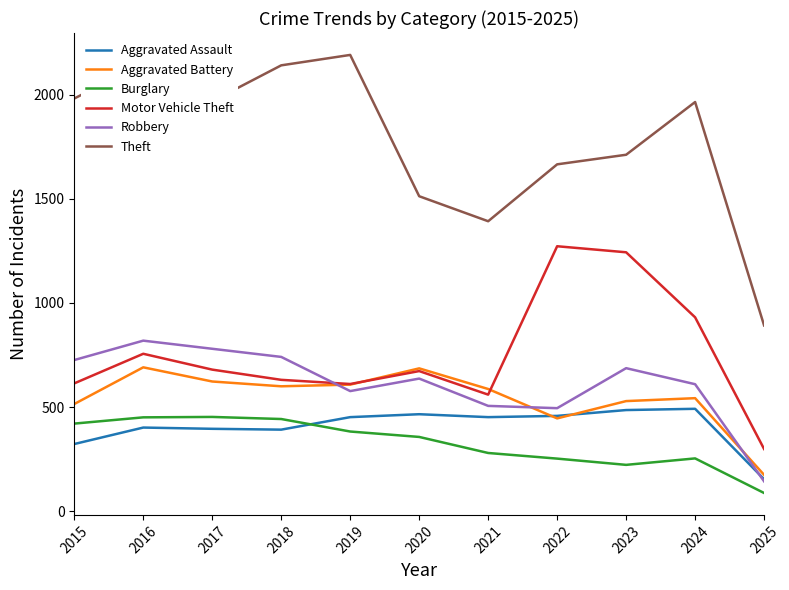

True or false: Burglary has more than 0 points higher than both neighbors.

True